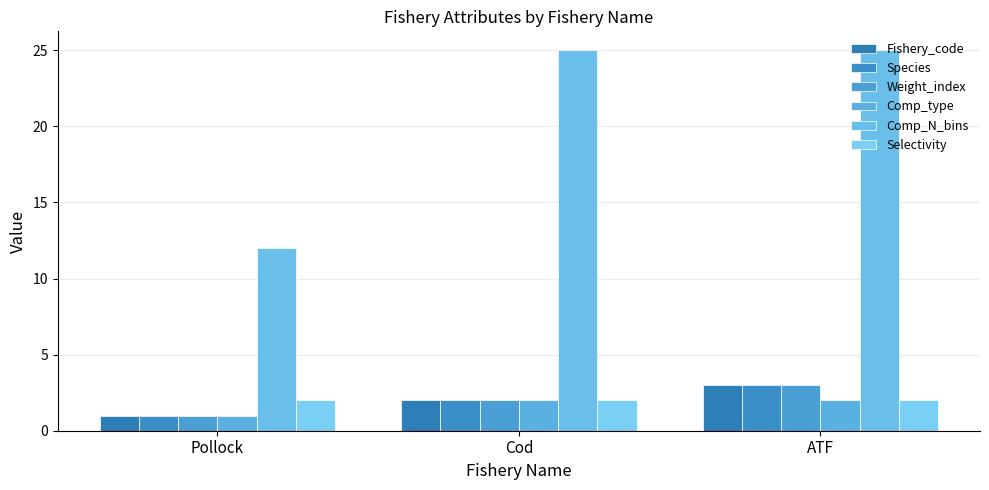

How many values in the Comp_type series are below 2?

1